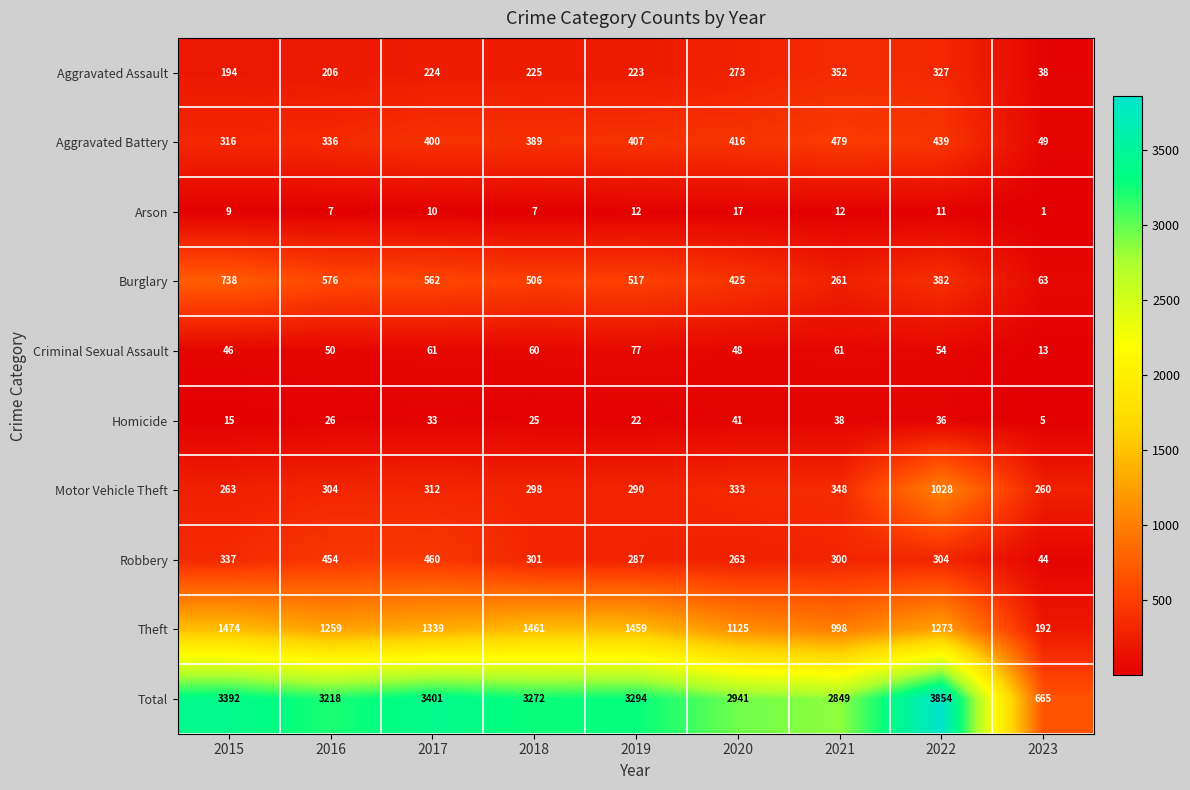

How many series are shown in this chart?

10